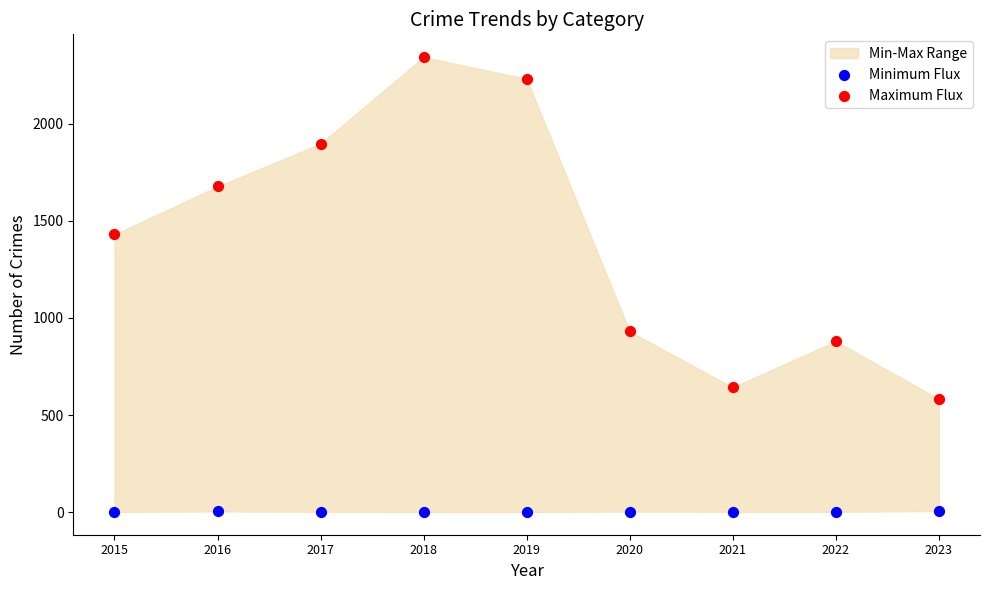

Which series has the widest spread of Y values?

Maximum Flux